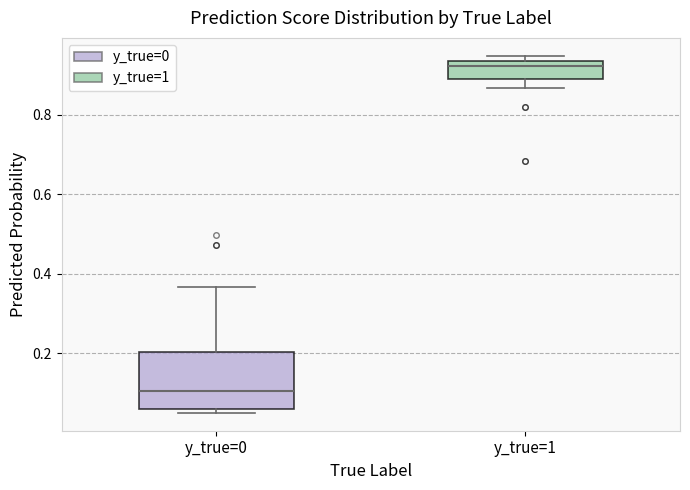

Comparing the boxes themselves (not the whiskers), which one is the tallest?

y_true=0